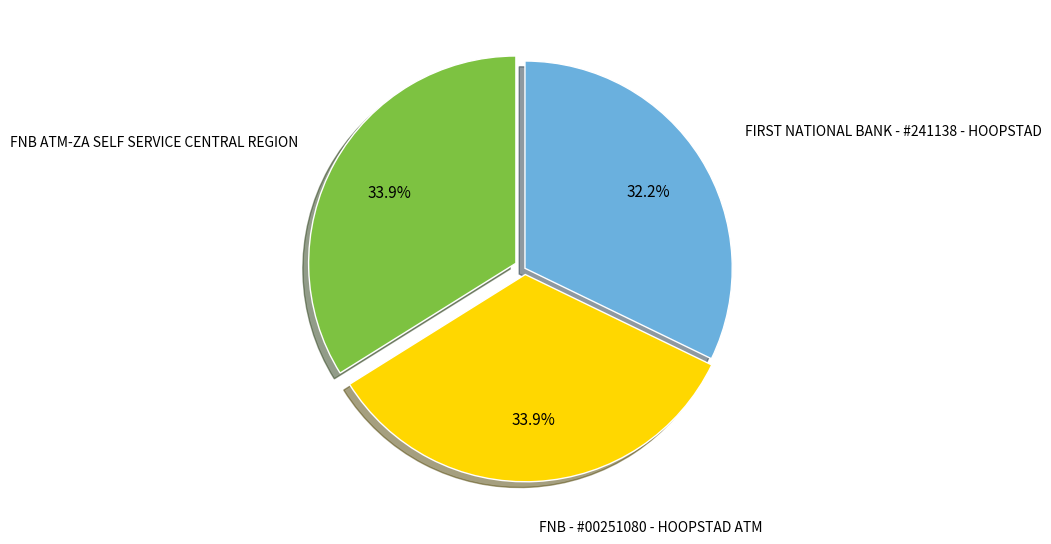

Is there a majority slice in this chart?

No